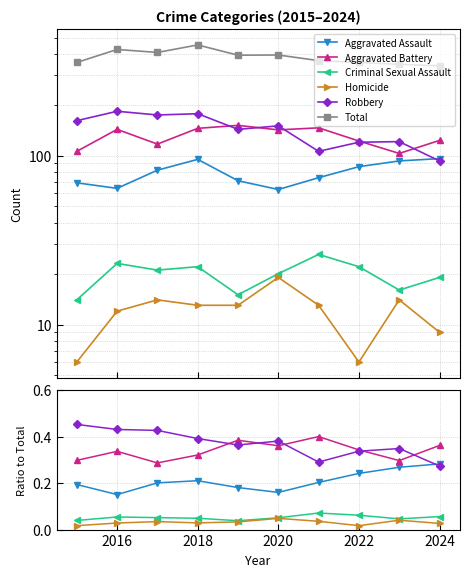

What is the approximate value of Total at 2018?

452.0